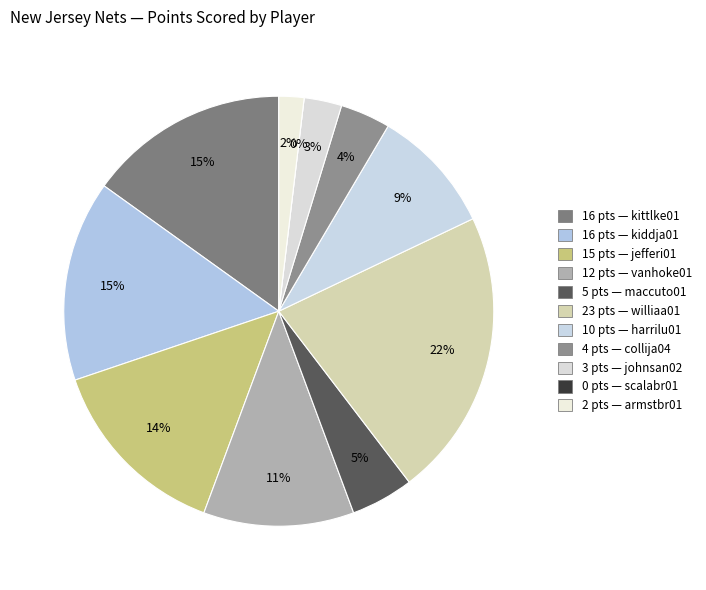

Which has a higher value, maccuto01 or johnsan02?

maccuto01